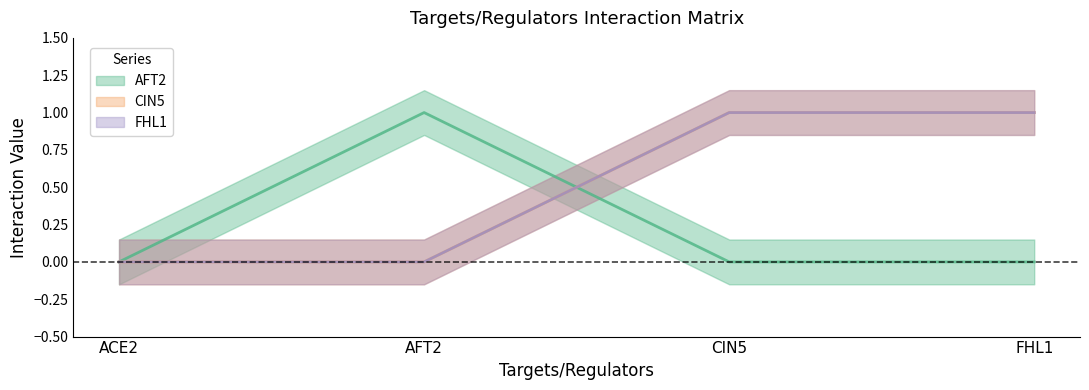

The AFT2 series shows 0 at FHL1. True or false?

True